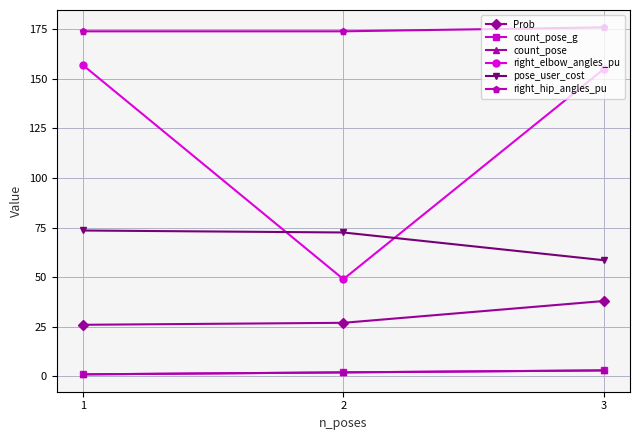

What is the greatest value displayed?

176.0